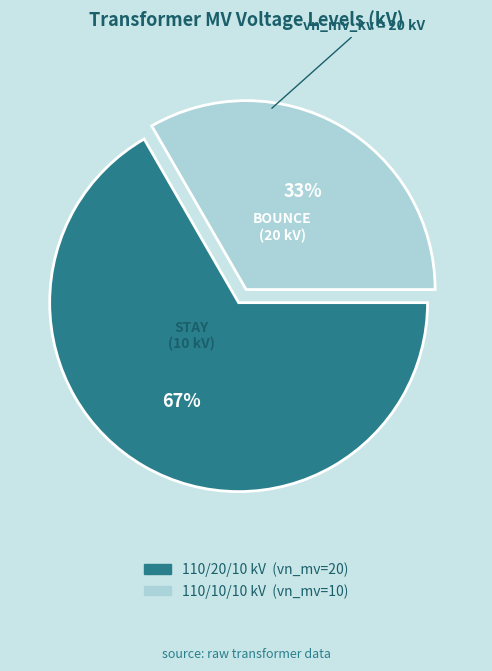

To the nearest percent, what is the average slice percentage?

50%